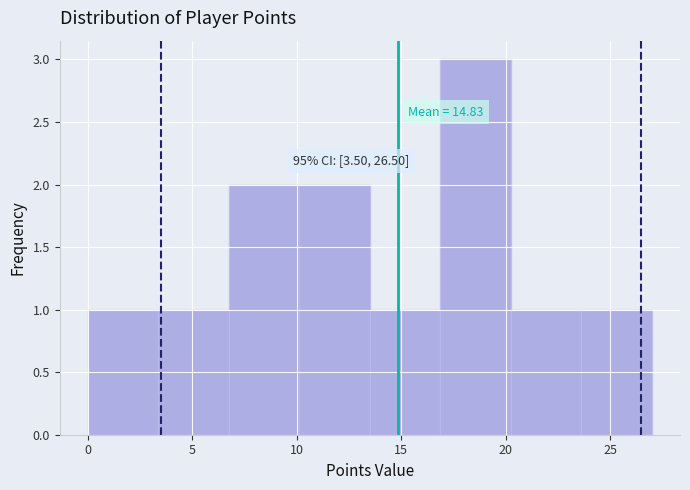

Over which range of the x-axis is the bar tallest?

17.0 to 20.5